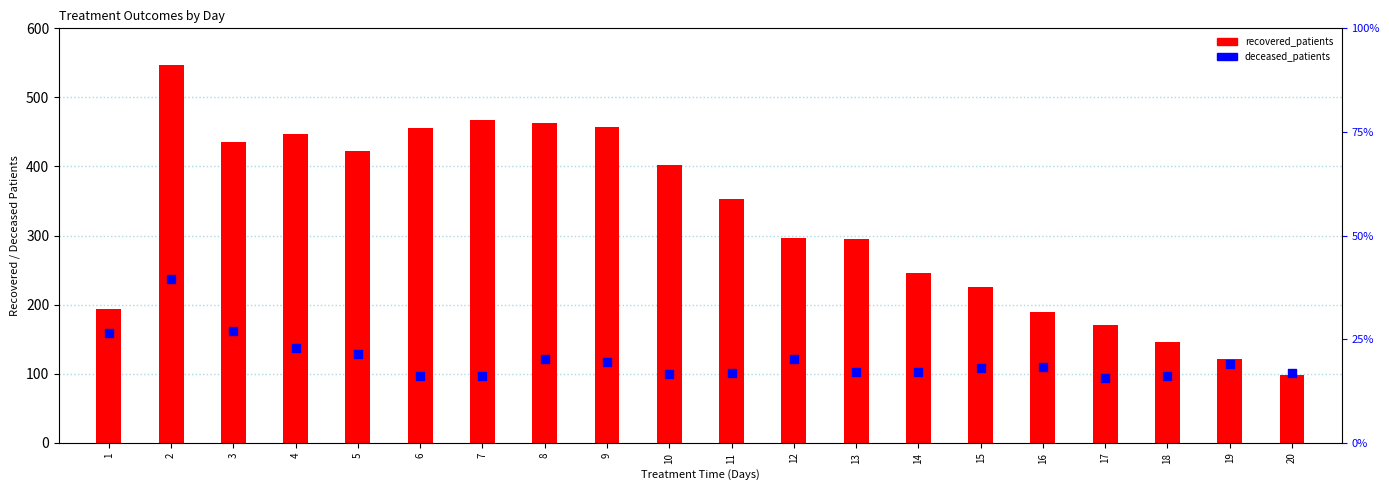

What are all the series names shown in the legend?

recovered_patients, deceased_patients